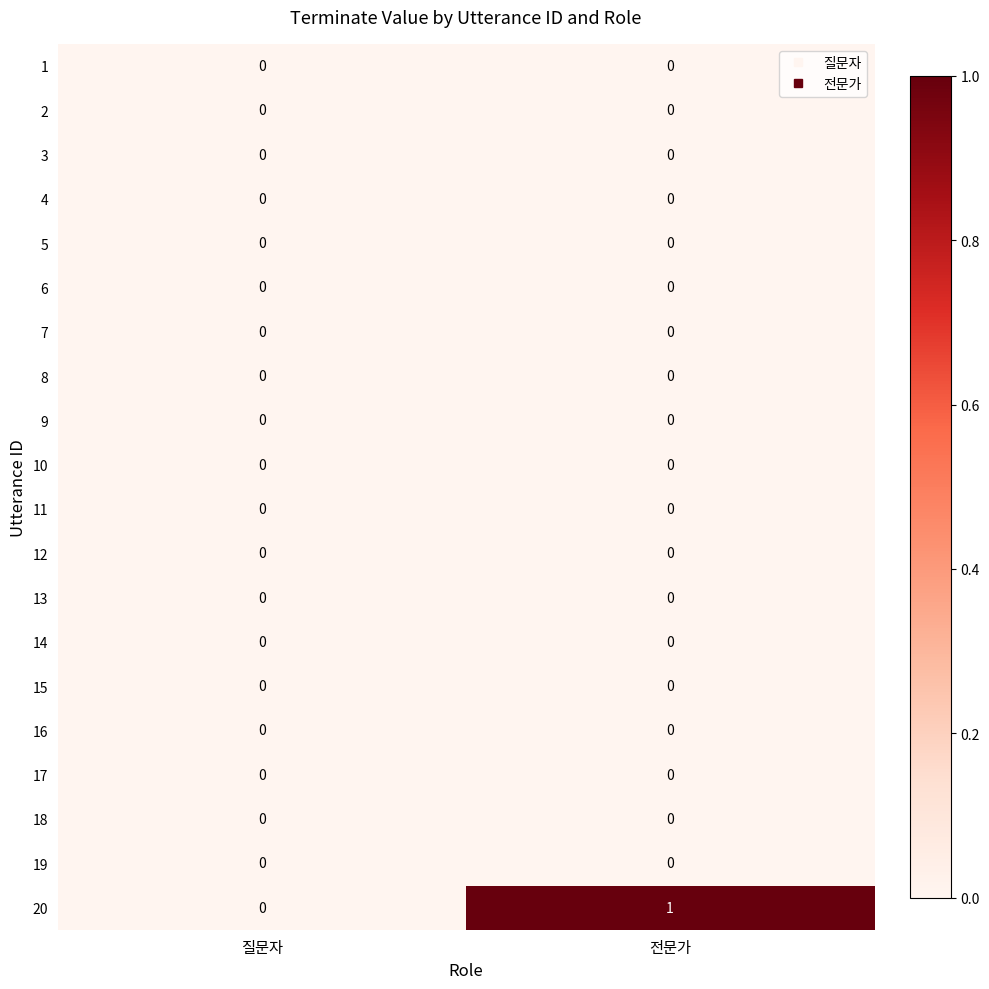

Which series has the largest total across all categories?

20